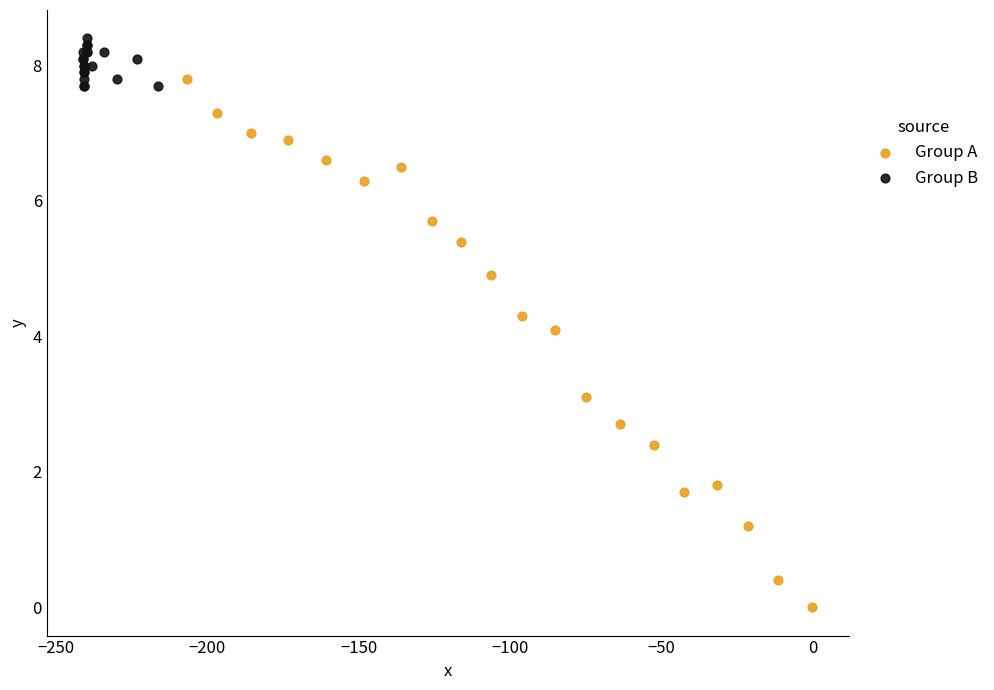

Which series contains the highest Y value?

Group B